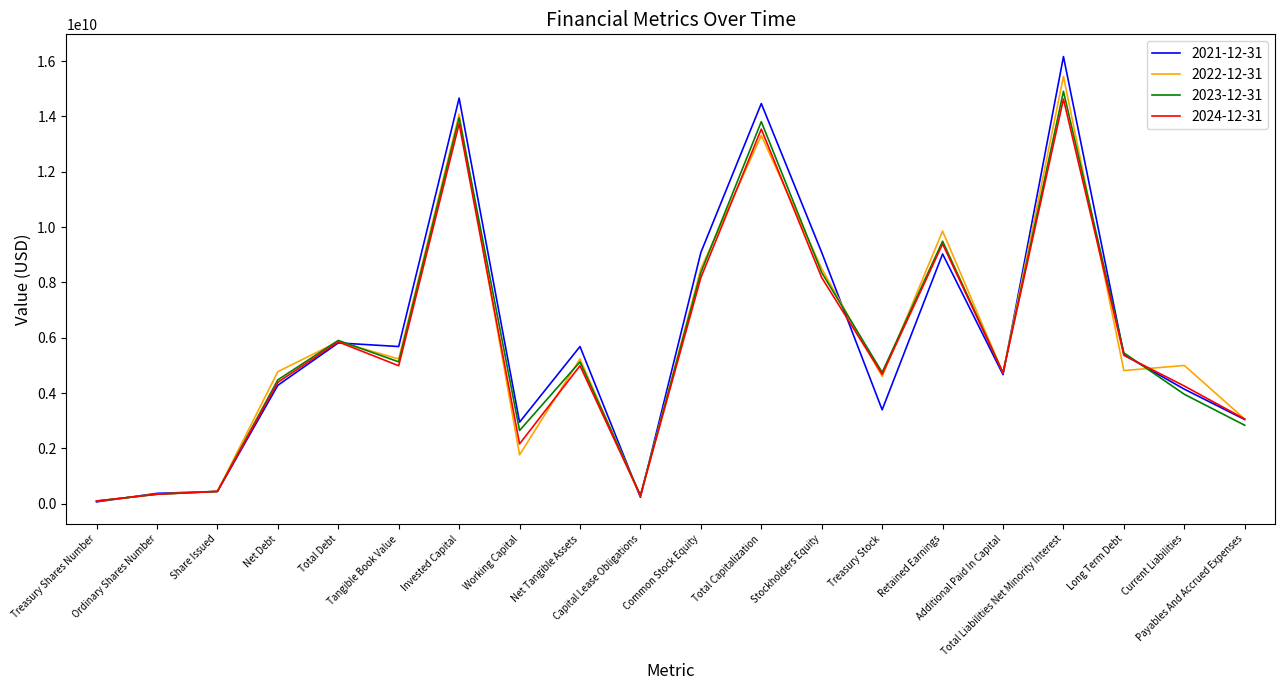

Which series has the largest range (max minus min)?

2021-12-31